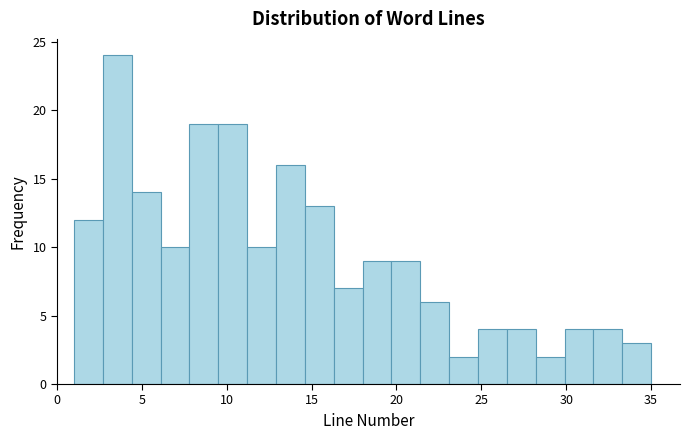

Around what value on the x-axis is the tallest bar? Give the approximate position of its centre, as read against the axis.

3.5